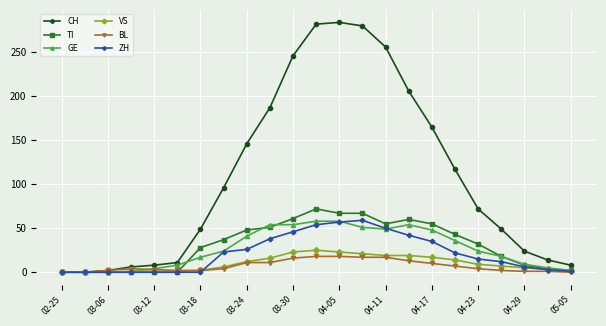

Which series has the widest spread of values?

CH